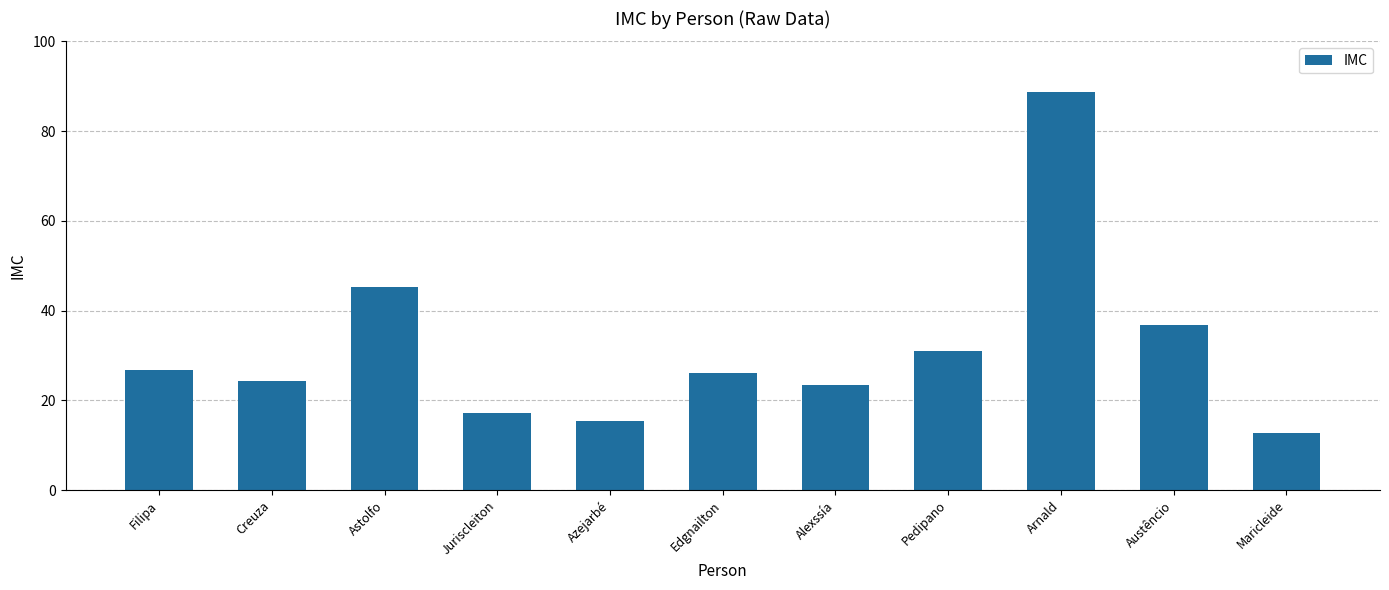

What is the greatest value displayed?

88.8